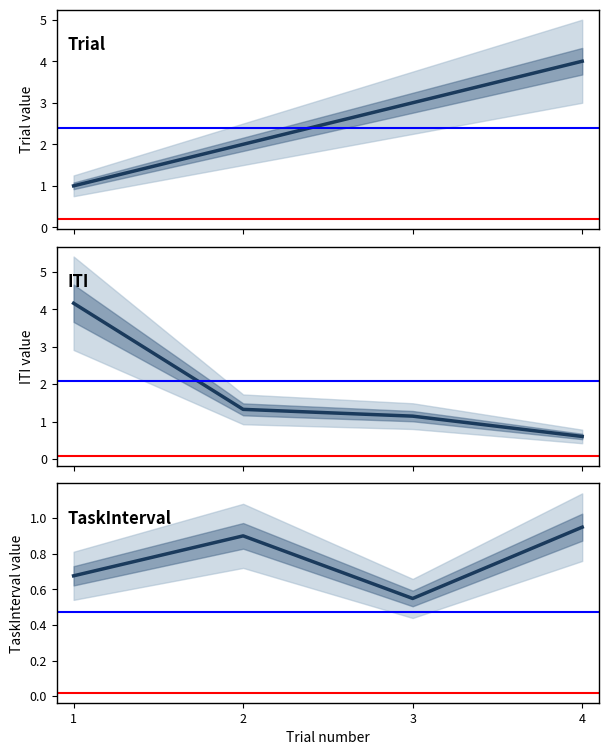

Which has a higher value, 2 or 3?

3